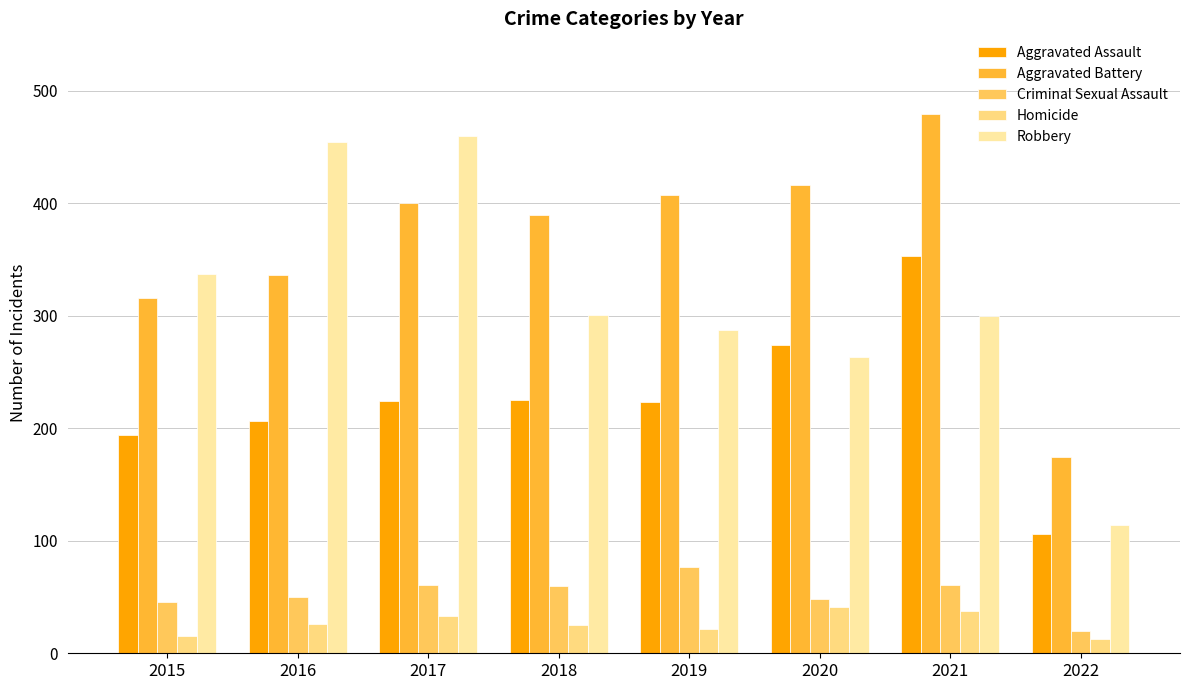

What is the value of the Aggravated Battery bar at the 2nd from the left?

336